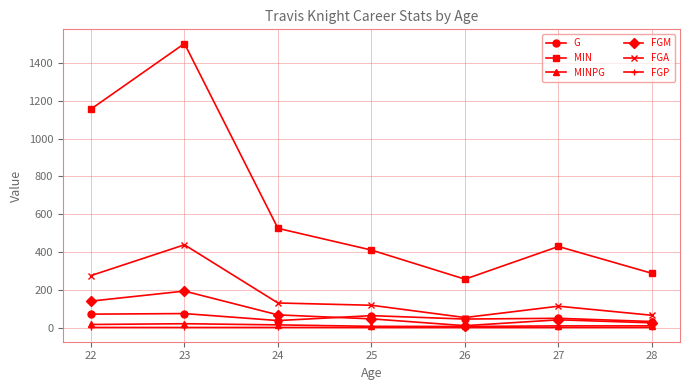

What is the total value across all series at 23?

2228.8